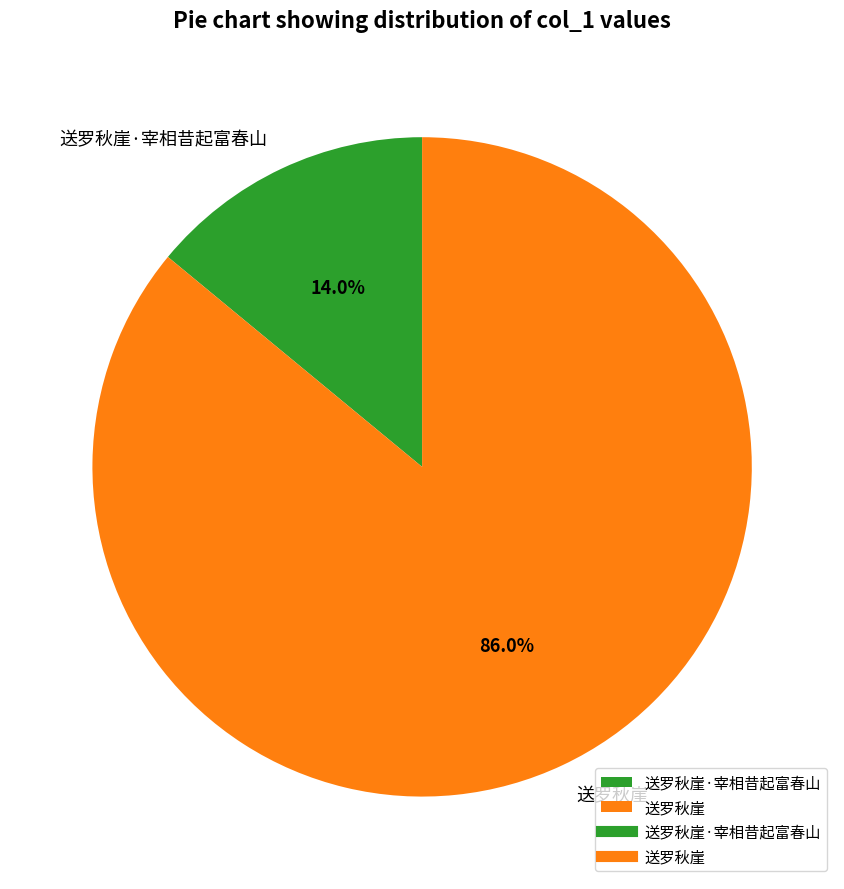

What percentage do 送罗秋崖 and 送罗秋崖·宰相昔起富春山 together represent?

100.0%